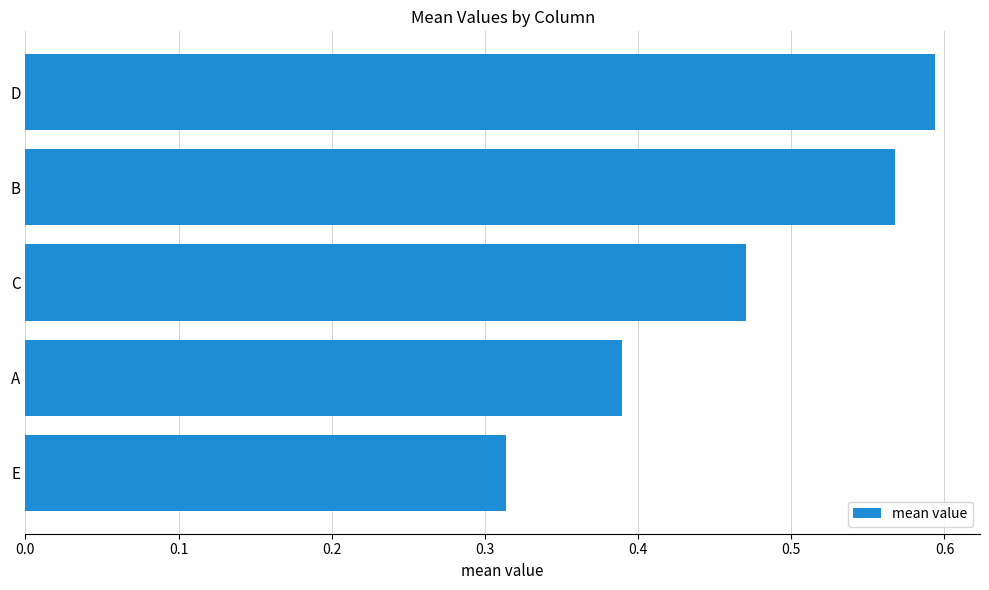

The chart shows a value of 1.0 at B. True or false?

False